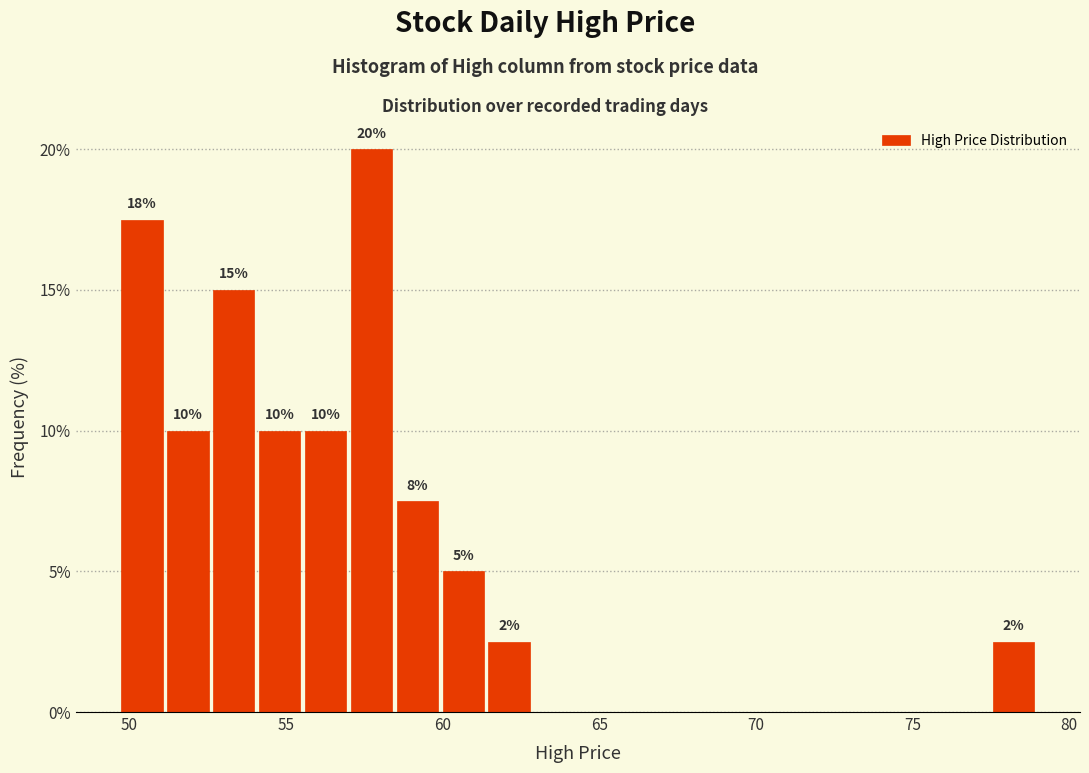

Around what value on the x-axis is the tallest bar? Give the approximate position of its centre, as read against the axis.

57.5